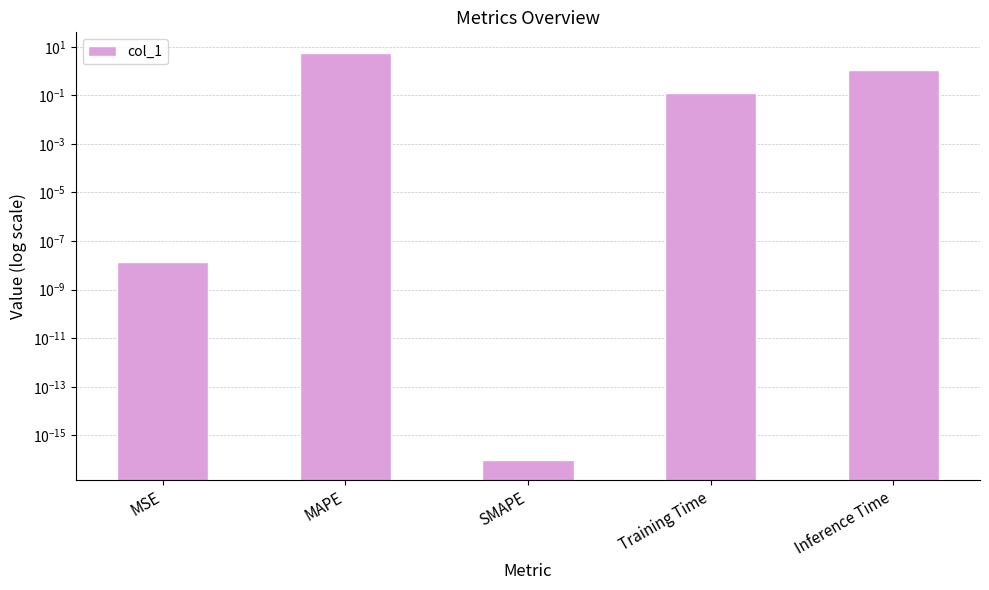

The chart shows a value of 0.1 at Training Time. True or false?

False